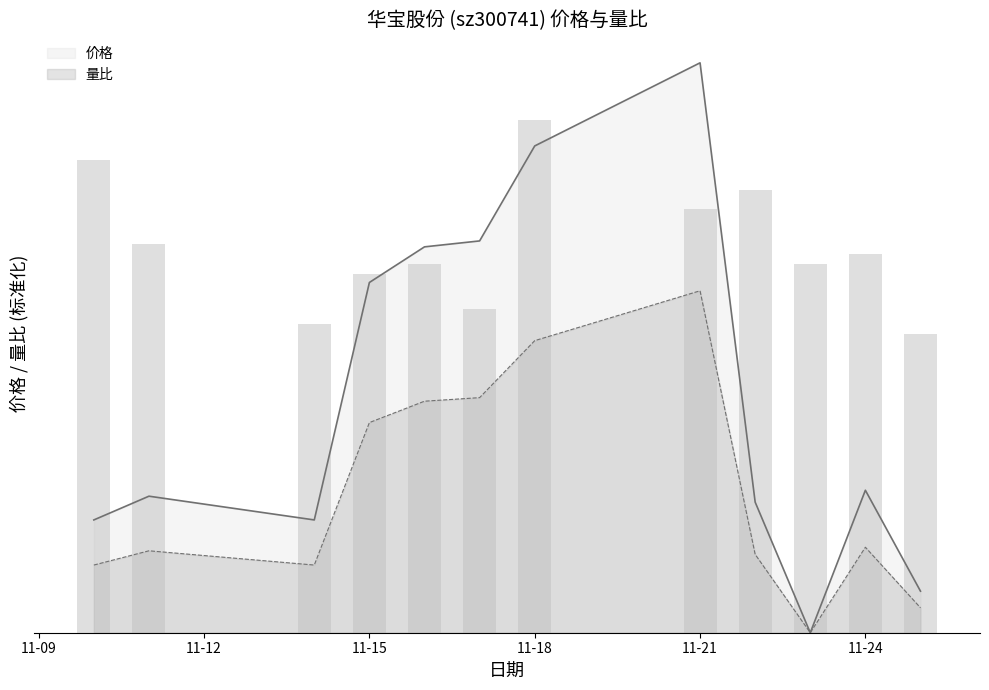

Rank the categories by 价格 value from lowest to highest.

2022-11-23, 2022-11-25, 2022-11-10, 2022-11-14, 2022-11-22, 2022-11-11, 2022-11-24, 2022-11-15, 2022-11-16, 2022-11-17, 2022-11-18, 2022-11-21